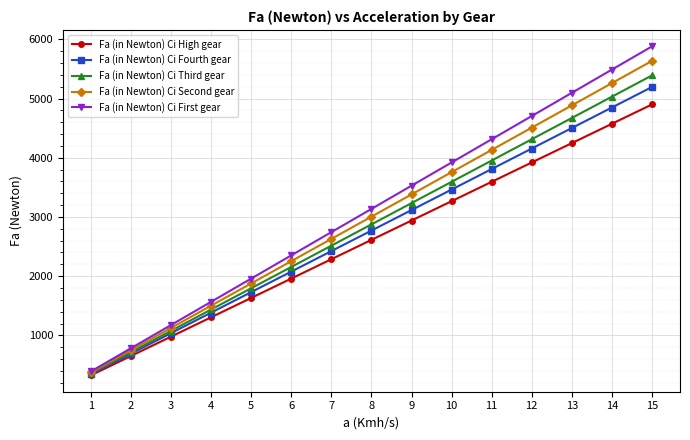

What is the minimum value shown in the chart?

326.7